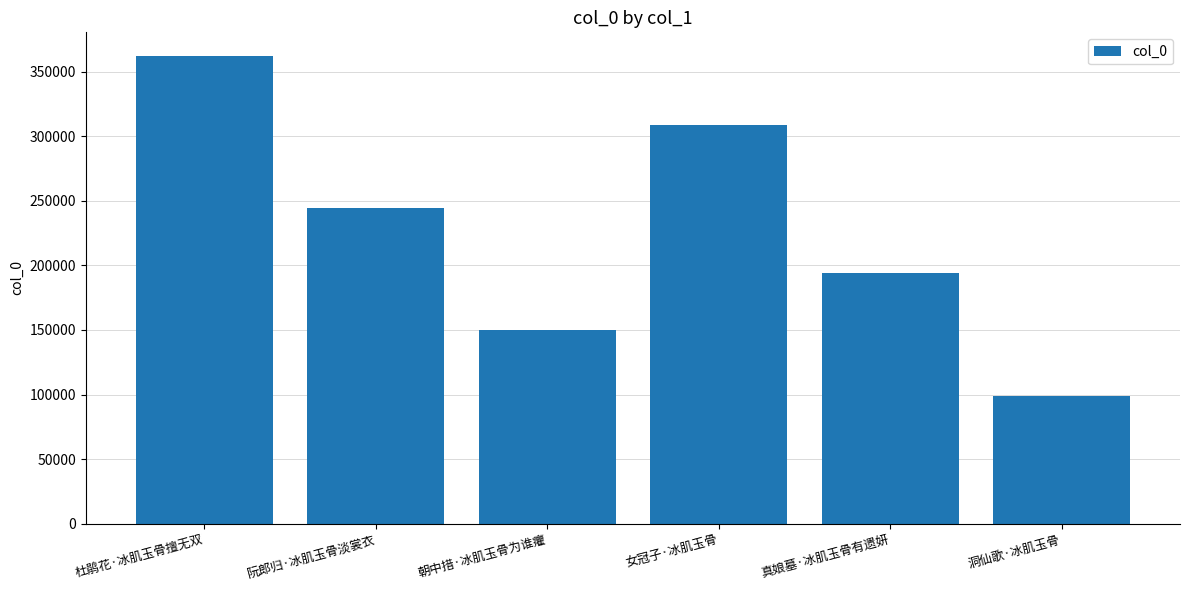

What is the label of the 3rd bar from the left?

朝中措·冰肌玉骨为谁癯